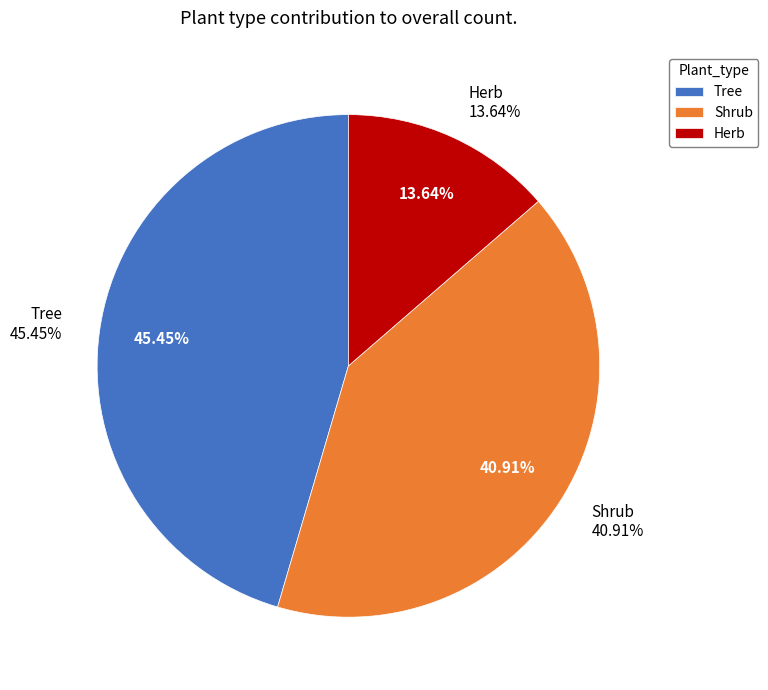

Is there a majority slice in this chart?

No